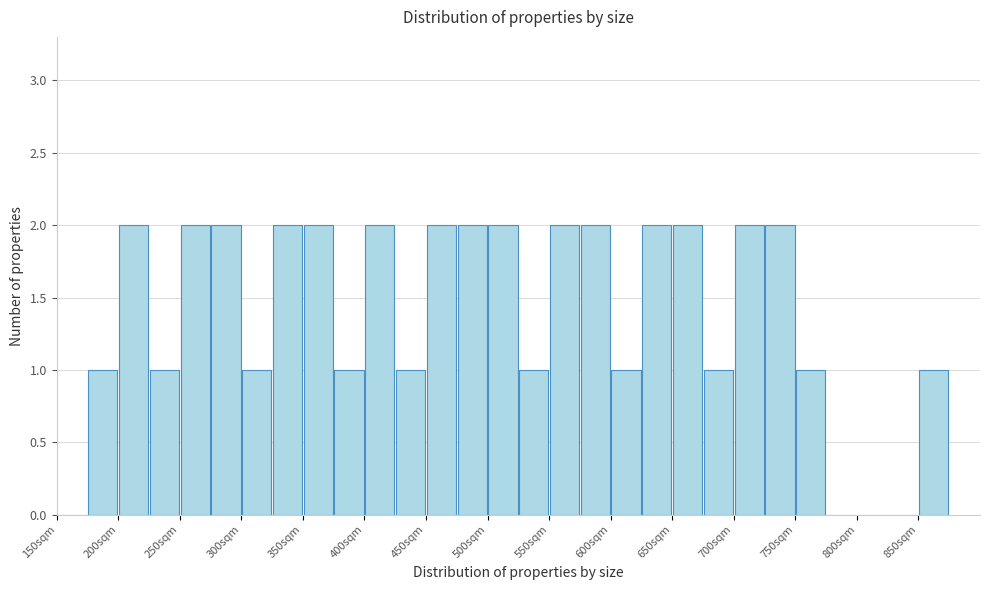

Reading left to right, transcribe this chart: for each bar, give the range it covers on the x-axis and its height. The values are not printed on the chart, so give them approximately, as read against the axis.

150 to 175: 0
175 to 200: 1
200 to 225: 2
225 to 250: 1
250 to 275: 2
275 to 300: 2
300 to 325: 1
325 to 350: 2
350 to 375: 2
375 to 400: 1
400 to 425: 2
425 to 450: 1
450 to 475: 2
475 to 500: 2
500 to 525: 2
525 to 550: 1
550 to 575: 2
575 to 600: 2
600 to 625: 1
625 to 650: 2
650 to 675: 2
675 to 700: 1
700 to 725: 2
725 to 750: 2
750 to 775: 1
775 to 800: 0
800 to 825: 0
825 to 850: 0
850 to 875: 1